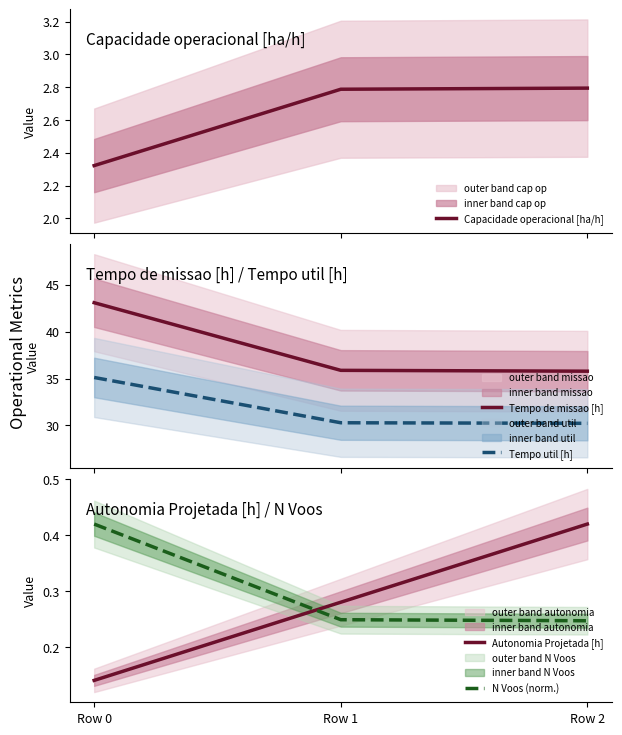

How many lines are shown in the chart?

5